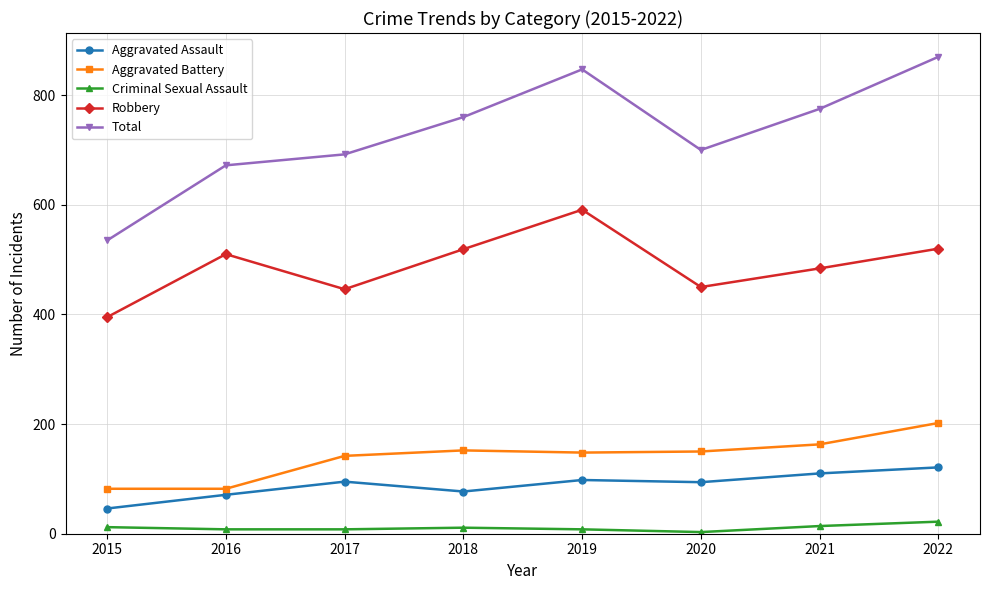

What are all the series names shown in the legend?

Aggravated Assault, Aggravated Battery, Criminal Sexual Assault, Robbery, Total